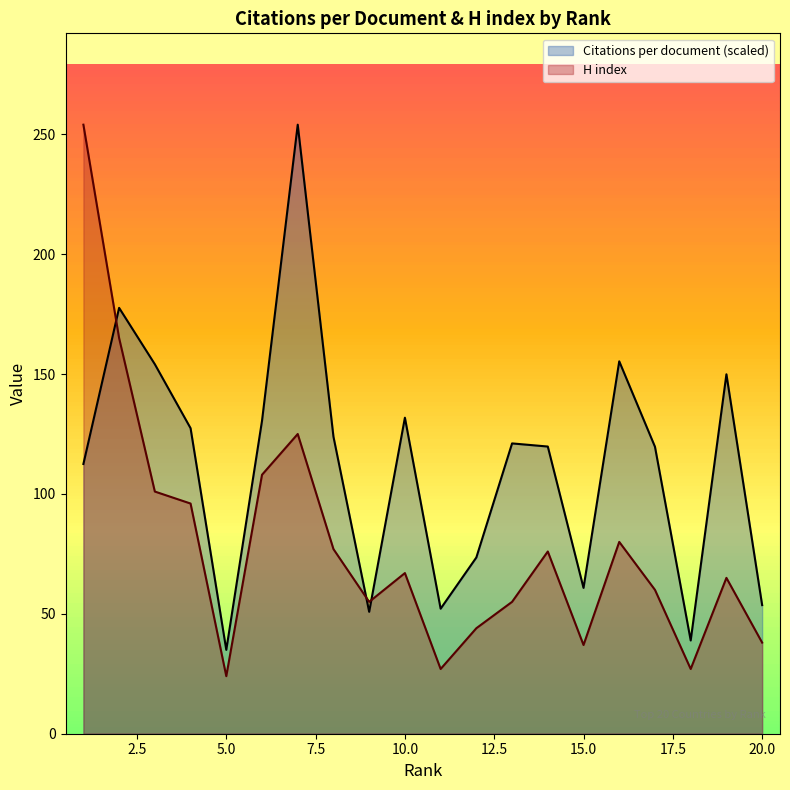

Reading right to left, what are all the values shown in this chart?

Citations per document: 20=53.6	19=149.9	18=38.9	17=119.7	16=155.3	15=60.8	14=119.8	13=121.1	12=73.5	11=52.1	10=131.8	9=50.8	8=123.9	7=254.0	6=130.5	5=35.0	4=127.4	3=154.1	2=177.6	1=112.5
H index: 20=38.0	19=65.0	18=27.0	17=60.0	16=80.0	15=37.0	14=76.0	13=55.0	12=44.0	11=27.0	10=67.0	9=55.0	8=77.0	7=125.0	6=108.0	5=24.0	4=96.0	3=101.0	2=165.0	1=254.0